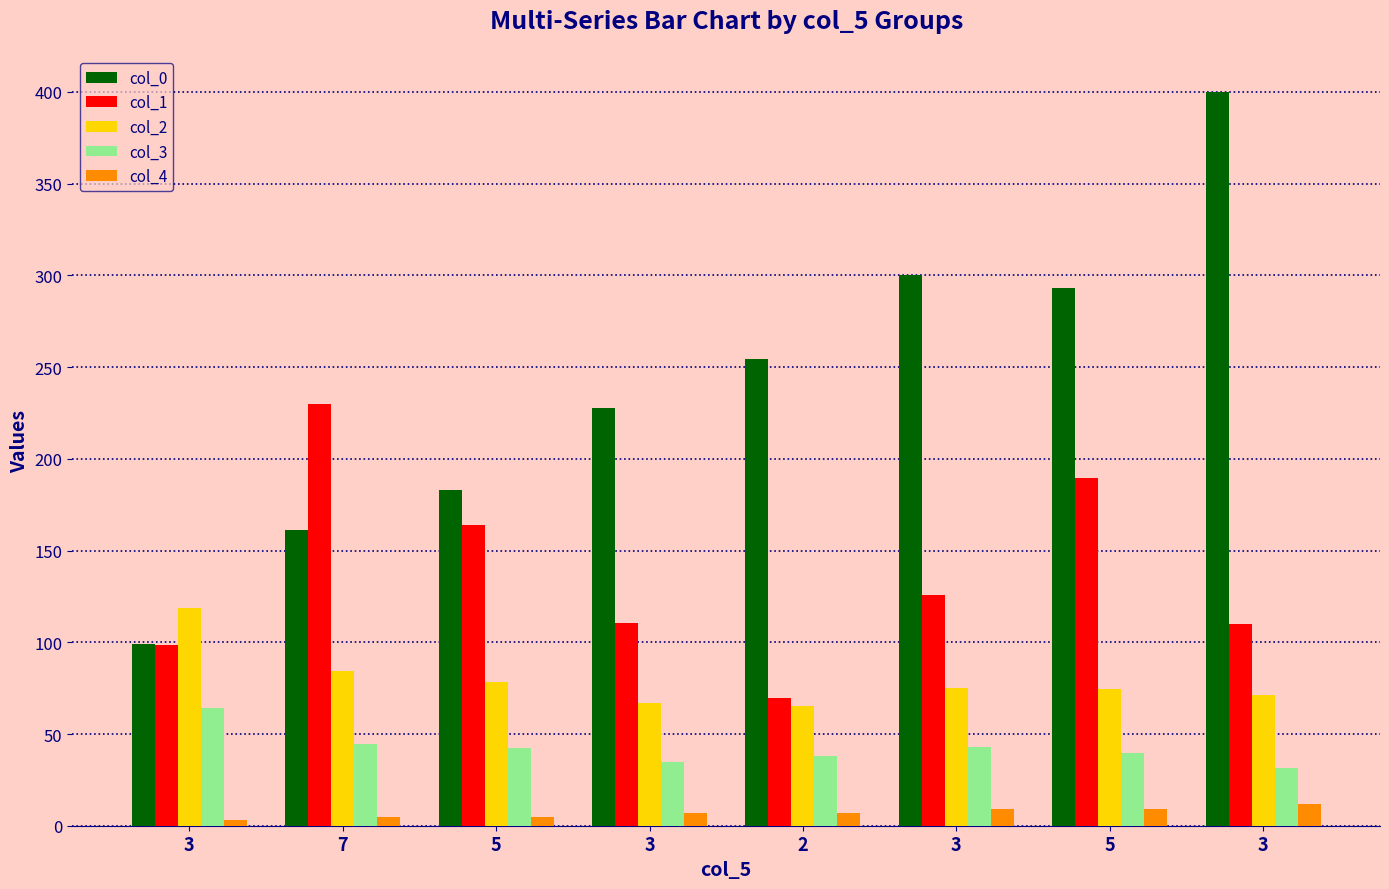

Does the chart contain any negative values?

No